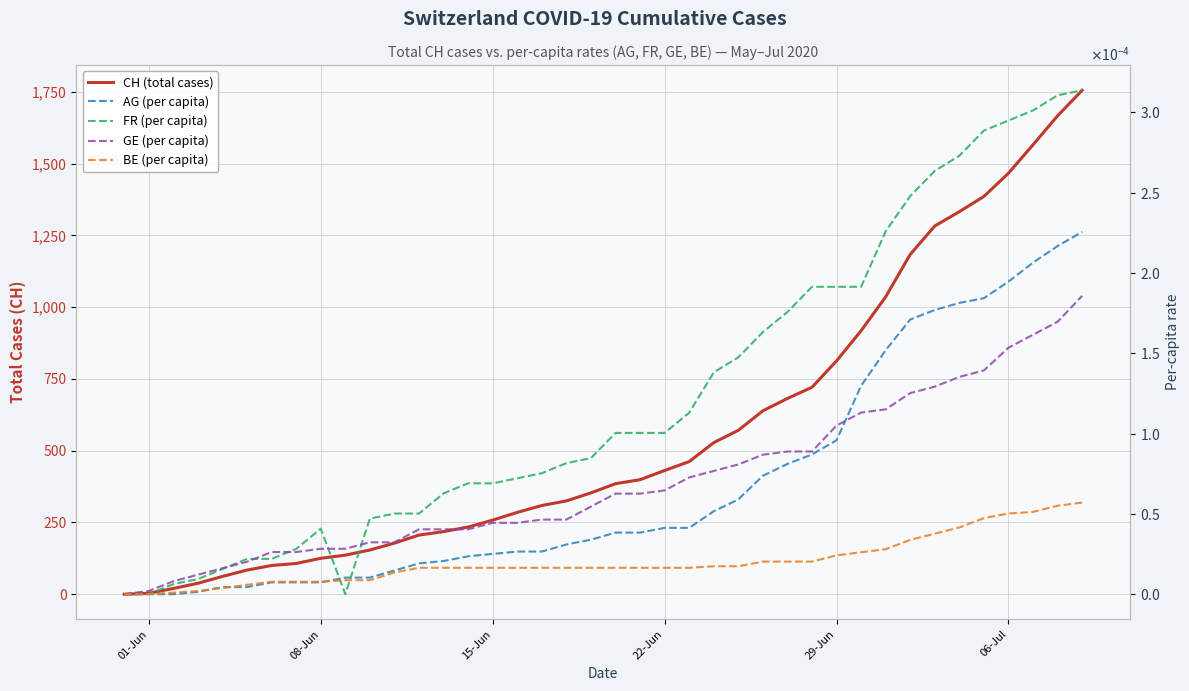

Reading left to right, transcribe all the data shown in this chart.

CH (total cases): 0.0	3.0	20.0	38.0	62.0	84.0	100.0	107.0	125.0	136.0	154.0	178.0	206.0	218.0	234.0	258.0	285.0	309.0	325.0	353.0	385.0	399.0	431.0	462.0	528.0	571.0	639.0	682.0	721.0	813.0	918.0	1036.0	1184.0	1283.0	1333.0	1386.0	1467.0	1566.0	1667.0	1756.0
AG (per capita): 0.0	0.0	0.0	0.0	0.0	0.0	0.0	0.0	0.0	0.0	0.0	0.0	0.0	0.0	0.0	0.0	0.0	0.0	0.0	0.0	0.0	0.0	0.0	0.0	0.0	0.0	0.0	0.0	0.0	0.0	0.0	0.0	0.0	0.0	0.0	0.0	0.0	0.0	0.0	0.0
FR (per capita): 0.0	0.0	0.0	0.0	0.0	0.0	0.0	0.0	0.0	0.0	0.0	0.0	0.0	0.0	0.0	0.0	0.0	0.0	0.0	0.0	0.0	0.0	0.0	0.0	0.0	0.0	0.0	0.0	0.0	0.0	0.0	0.0	0.0	0.0	0.0	0.0	0.0	0.0	0.0	0.0
GE (per capita): 0.0	0.0	0.0	0.0	0.0	0.0	0.0	0.0	0.0	0.0	0.0	0.0	0.0	0.0	0.0	0.0	0.0	0.0	0.0	0.0	0.0	0.0	0.0	0.0	0.0	0.0	0.0	0.0	0.0	0.0	0.0	0.0	0.0	0.0	0.0	0.0	0.0	0.0	0.0	0.0
BE (per capita): 0.0	0.0	0.0	0.0	0.0	0.0	0.0	0.0	0.0	0.0	0.0	0.0	0.0	0.0	0.0	0.0	0.0	0.0	0.0	0.0	0.0	0.0	0.0	0.0	0.0	0.0	0.0	0.0	0.0	0.0	0.0	0.0	0.0	0.0	0.0	0.0	0.0	0.0	0.0	0.0